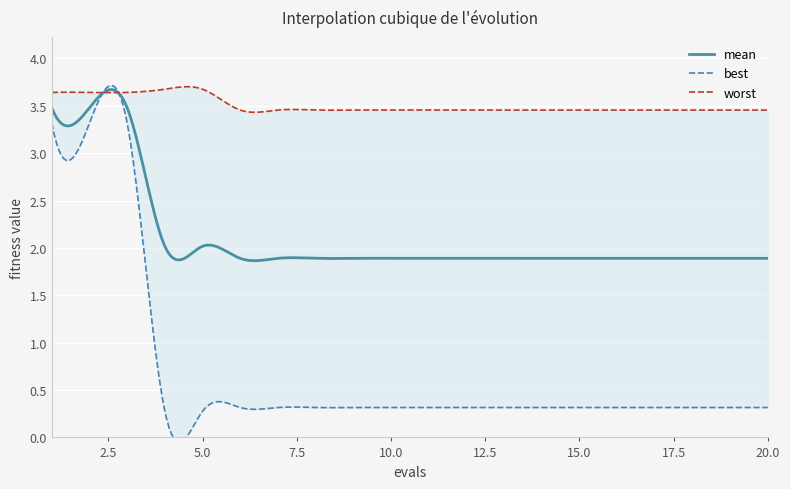

Count the worst values in the range 3 to 4.

20